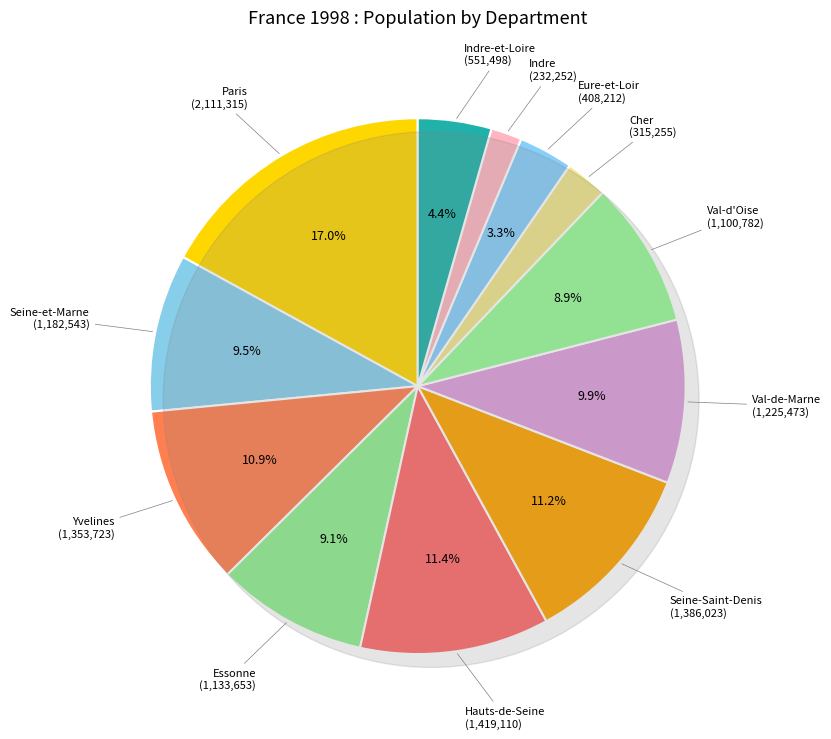

Is the sum of Yvelines and Paris greater than half?

No